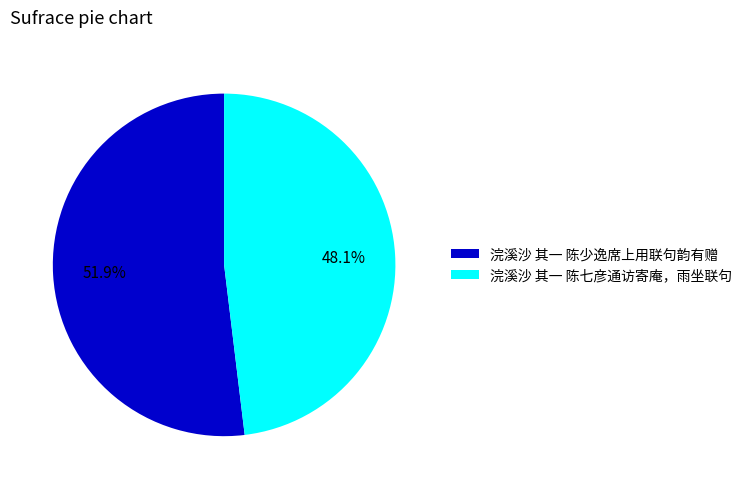

Which has a higher value, 浣溪沙 其一 陈七彦通访寄庵，雨坐联句 or 浣溪沙 其一 陈少逸席上用联句韵有赠?

浣溪沙 其一 陈少逸席上用联句韵有赠